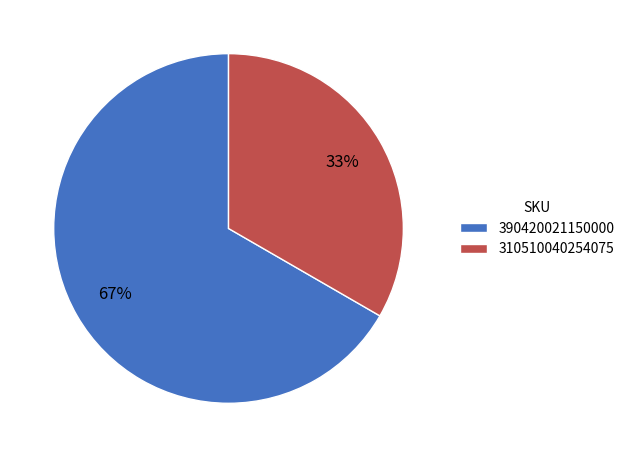

What is the smallest slice in the pie chart?

310510040254075